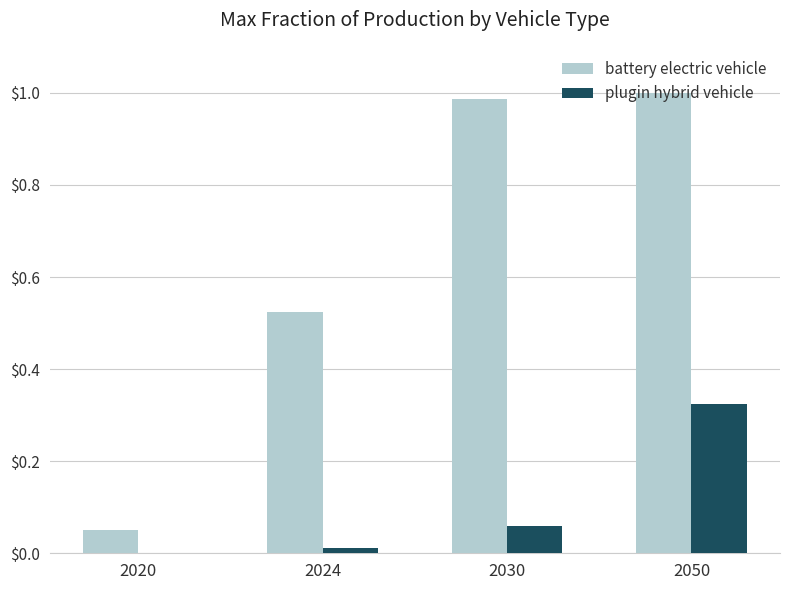

What is the sum of all plugin hybrid vehicle values?

0.4